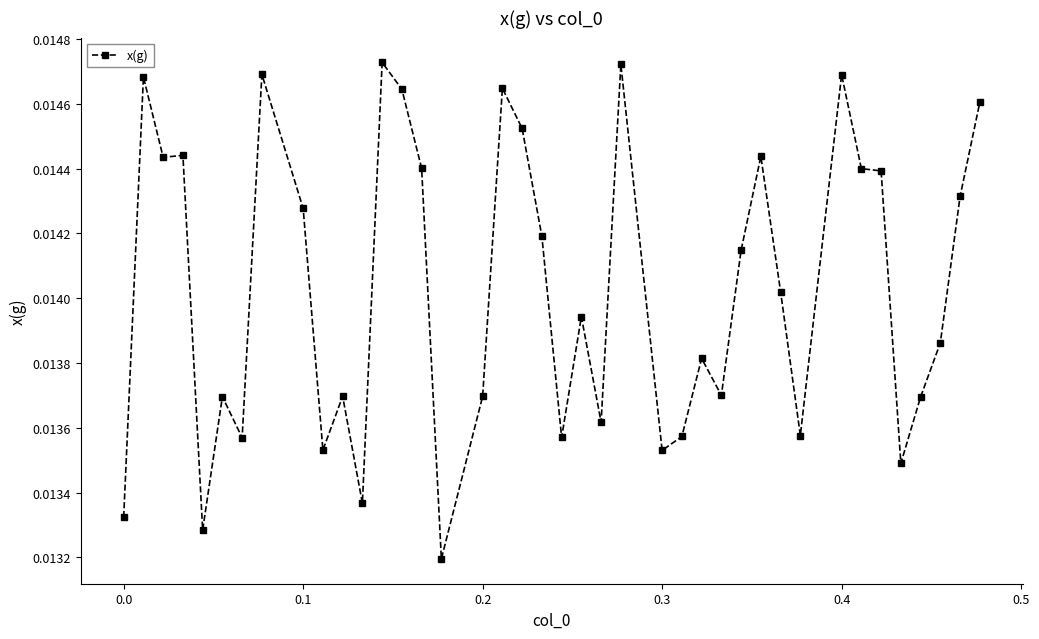

Count the values in the range 0 to 1.

40